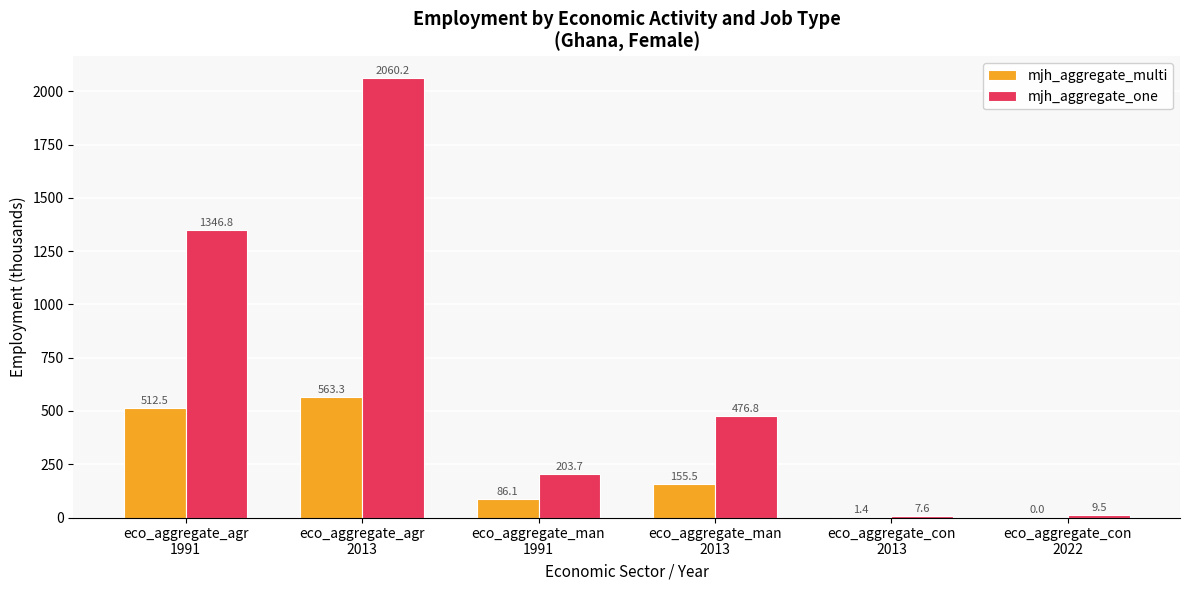

What is the total value across all series at eco_aggregate_man
2013?

632.3